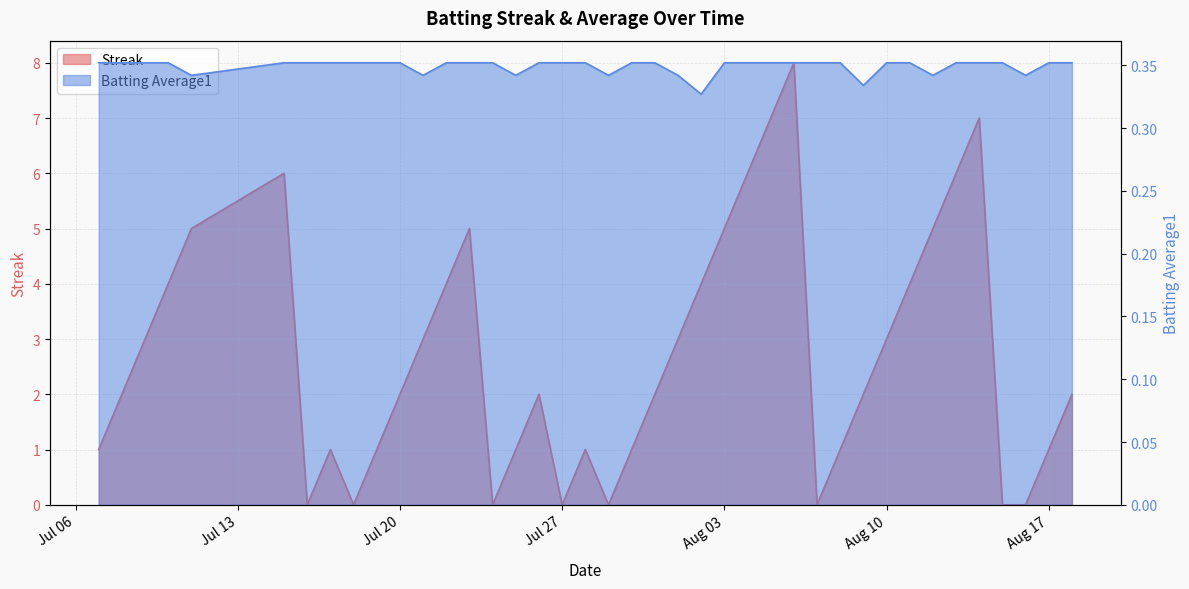

At how many categories does at least one series exceed 5?

6